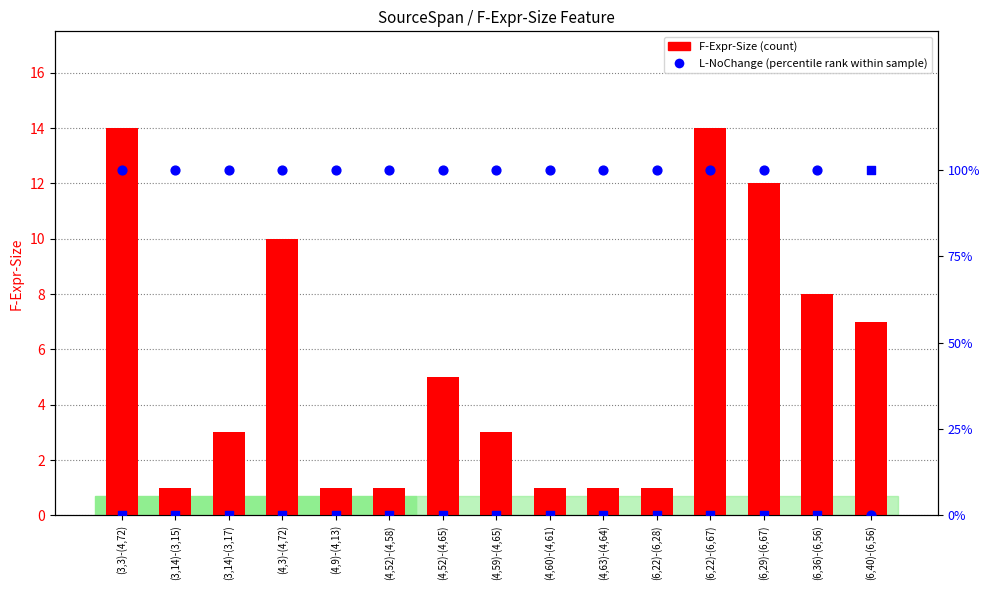

Which series has the largest Y range (max minus min)?

F-Expr-Size (count)